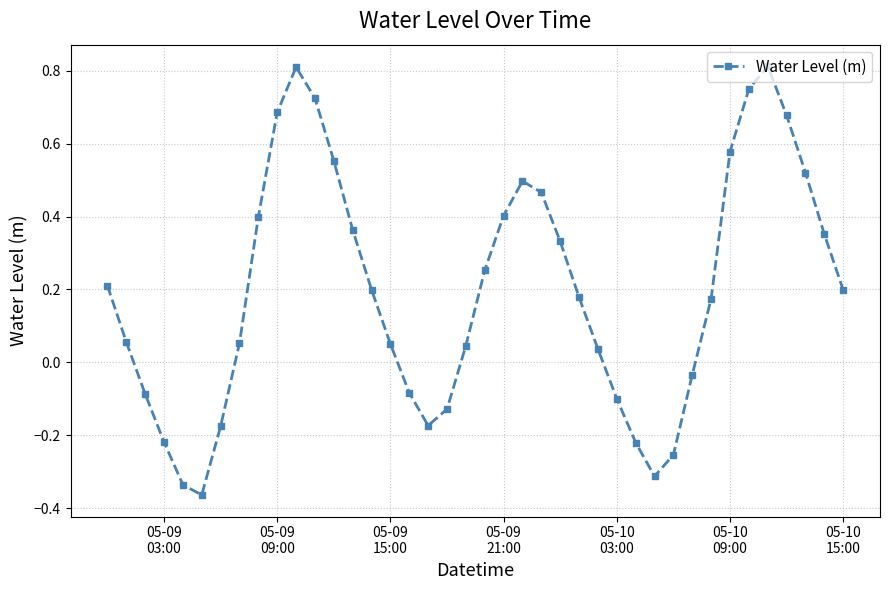

True or false: there are more than 2 points higher than both neighbors.

True